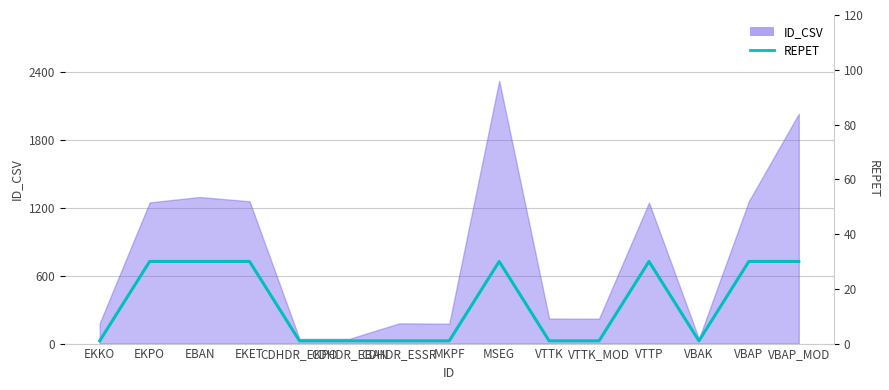

How many lines are shown in the chart?

1